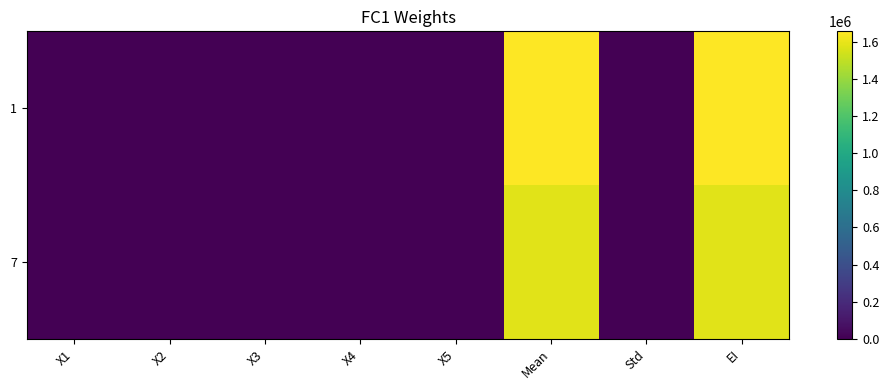

Reading right to left, list all the values displayed in this chart.

1: EI=1658219.4	Std=2.2	Mean=1658185.4	X5=3.6	X4=-10.0	X3=-10.0	X2=-5.0	X1=-10.0
7: EI=1583148.0	Std=2.3	Mean=1583114.0	X5=-0.4	X4=-10.0	X3=-10.0	X2=-5.0	X1=-9.9